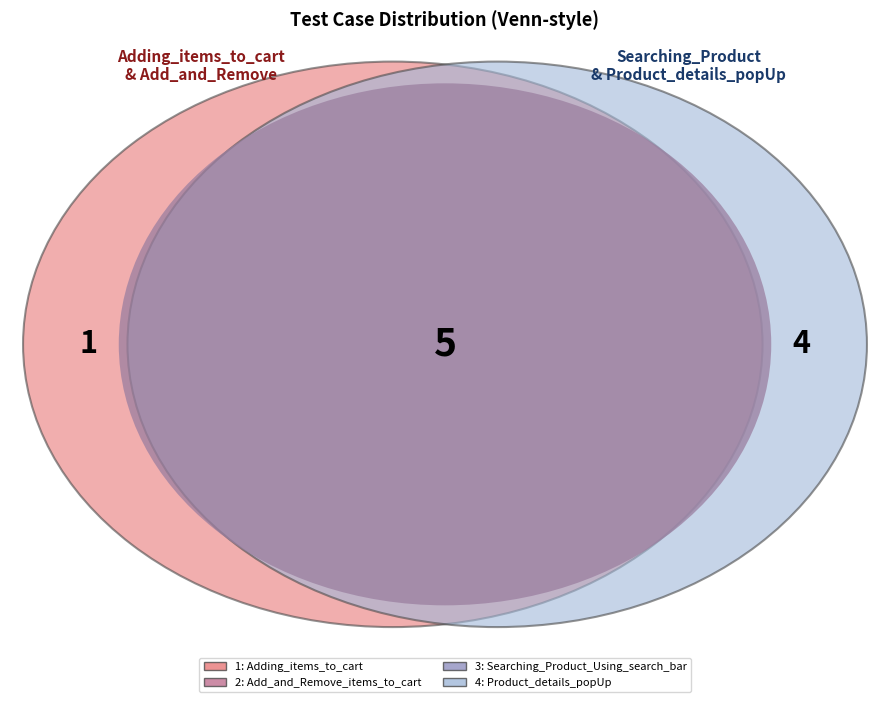

Is there a majority slice in this chart?

No